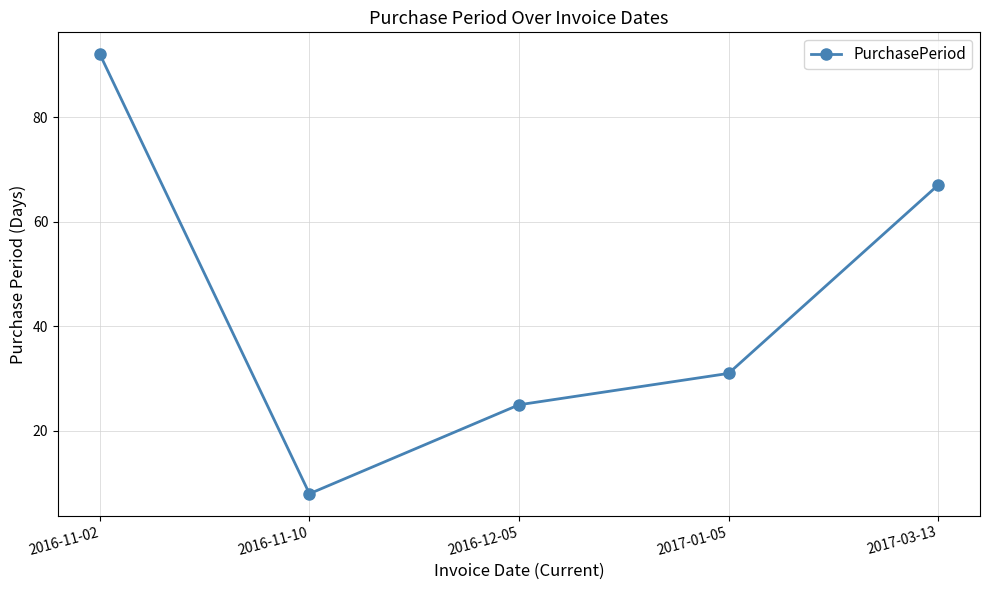

Between 2016-12-05 and 2017-01-05, which is larger?

2017-01-05